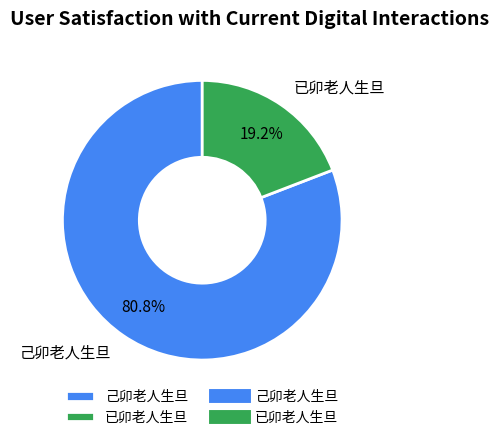

What percentage do 已卯老人生旦 and 己卯老人生旦 together represent?

100.0%